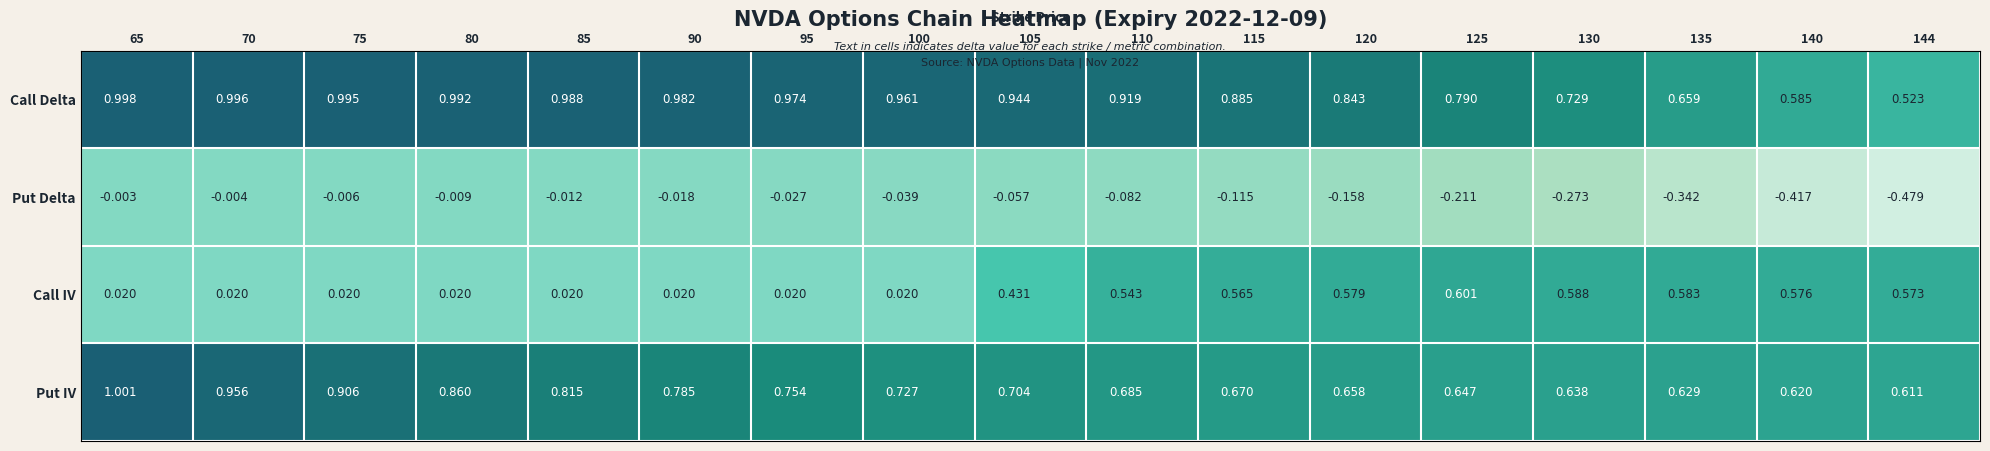

Which series has the widest spread of values?

Call IV